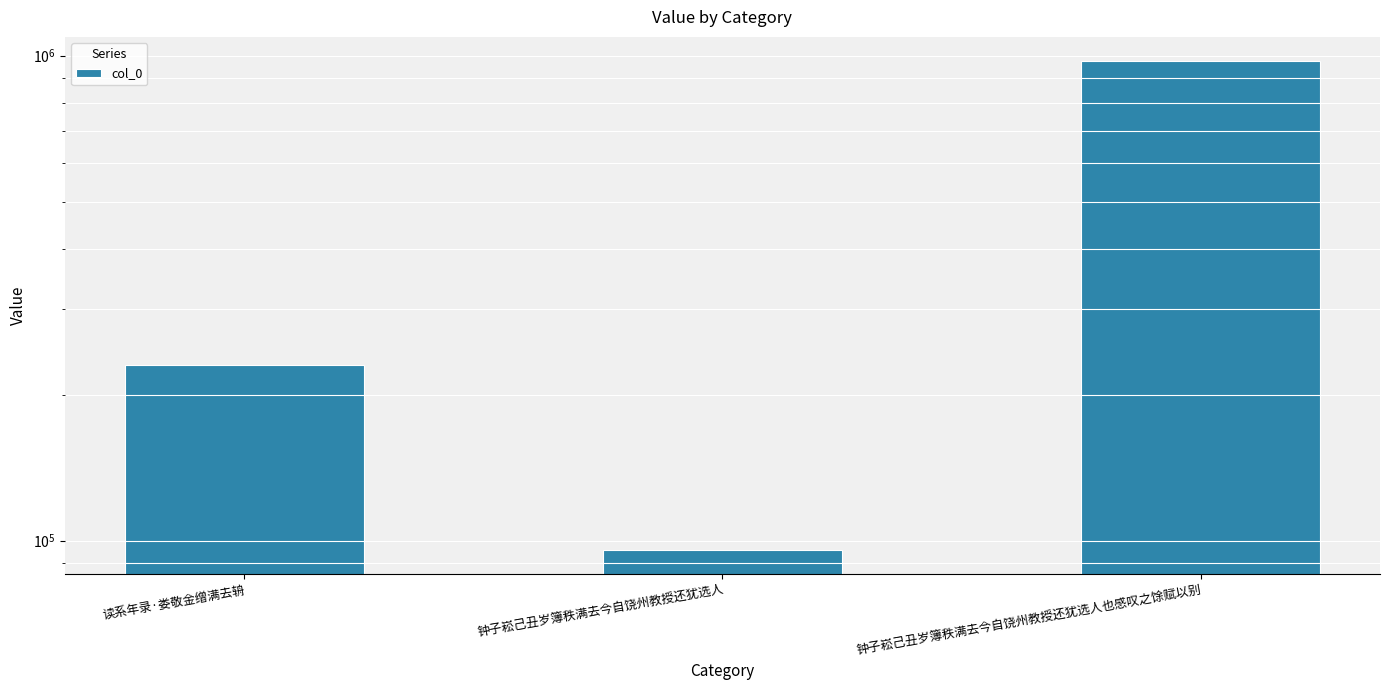

Which label corresponds to the smallest value in the chart?

钟子崧己丑岁簿秩满去今自饶州教授还犹选人